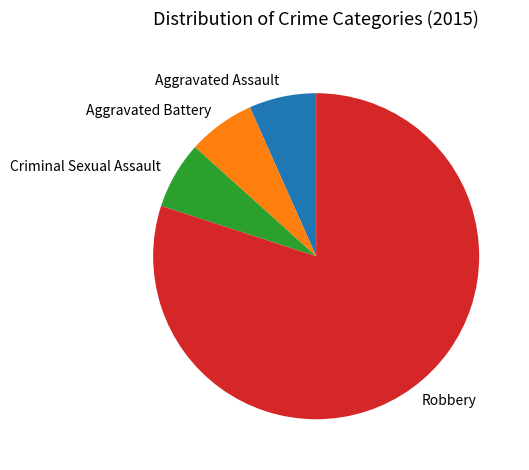

Which slice is the largest?

Robbery